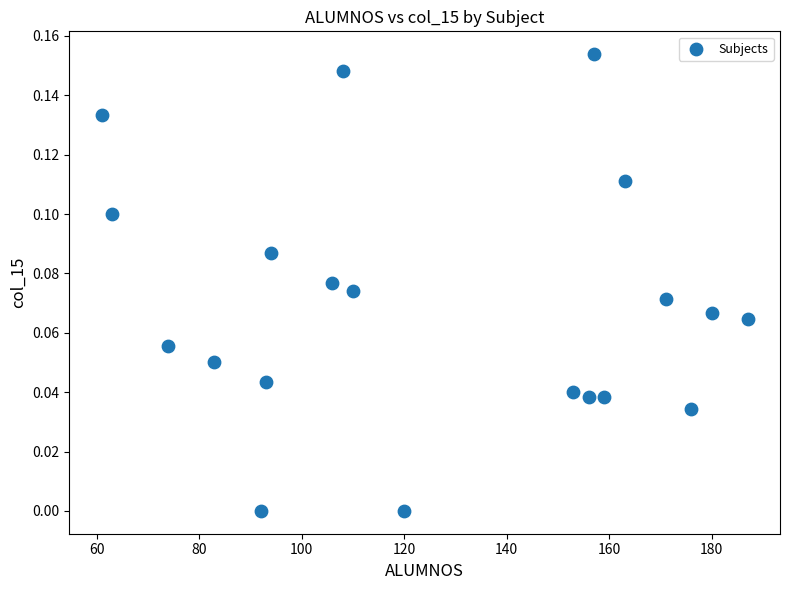

What is the range of X values (max minus min)?

126.0